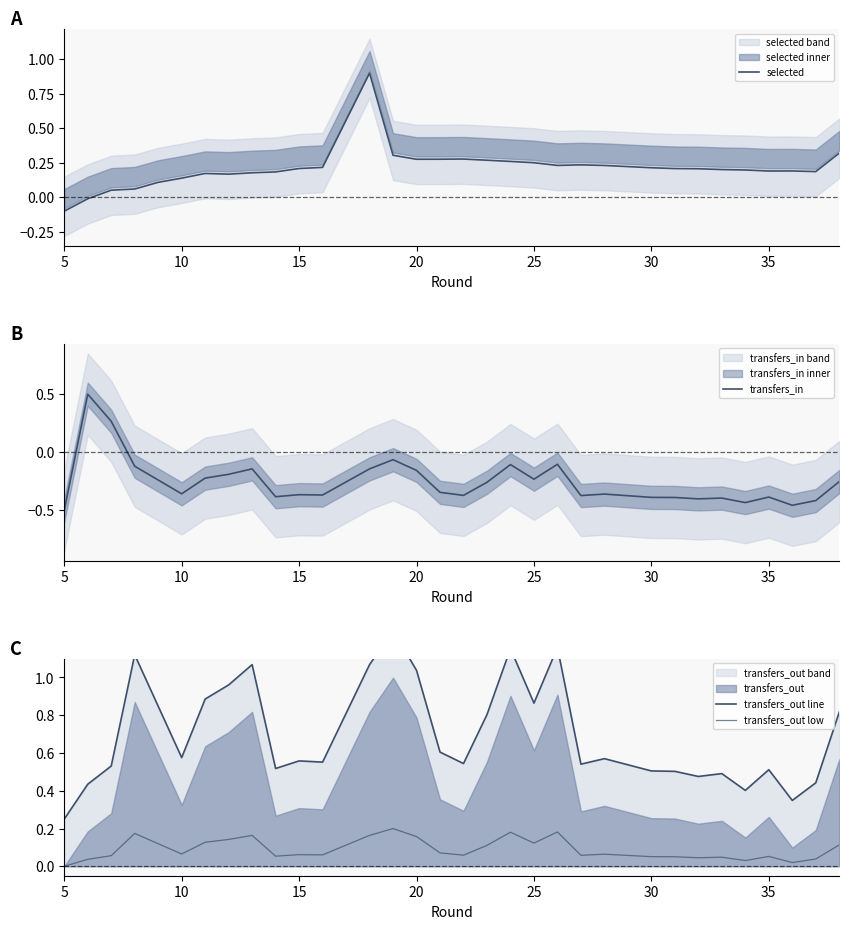

What is the difference between the second highest and second lowest values in the transfers_out line series?

0.8